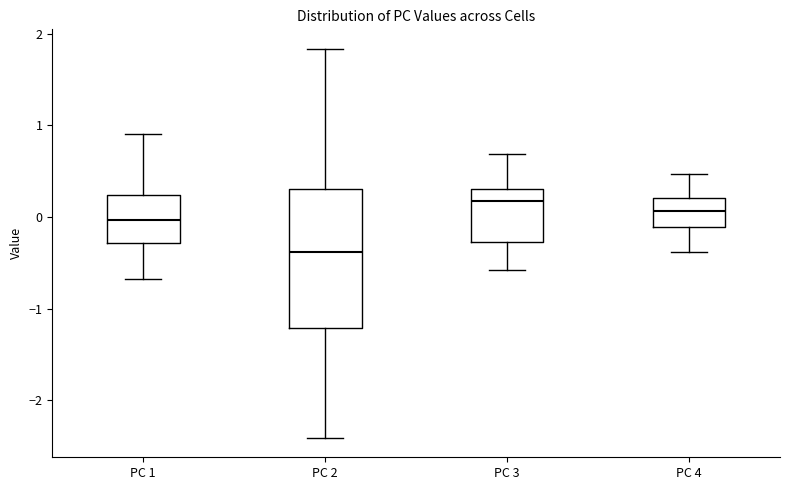

Reading left to right, transcribe this box plot: for each box, give where its median line is, the range the box spans, and where its two whiskers end, as read against the y-axis. The values are not printed on the chart, so give them approximately, as read against the axis.

PC 1: median 0.0, box -0.3 to 0.2, whiskers -0.7 to 0.9
PC 2: median -0.4, box -1.2 to 0.3, whiskers -2.4 to 1.8
PC 3: median 0.2, box -0.3 to 0.3, whiskers -0.6 to 0.7
PC 4: median 0.1, box -0.1 to 0.2, whiskers -0.4 to 0.5